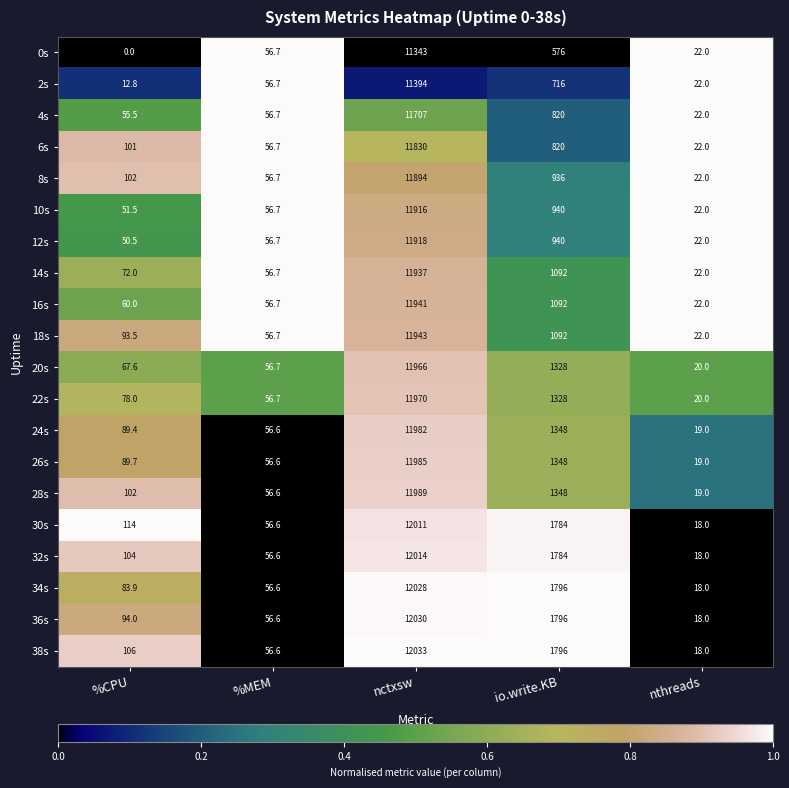

List the labels in order of 32s value, smallest first.

nthreads, %MEM, %CPU, io.write.KB, nctxsw